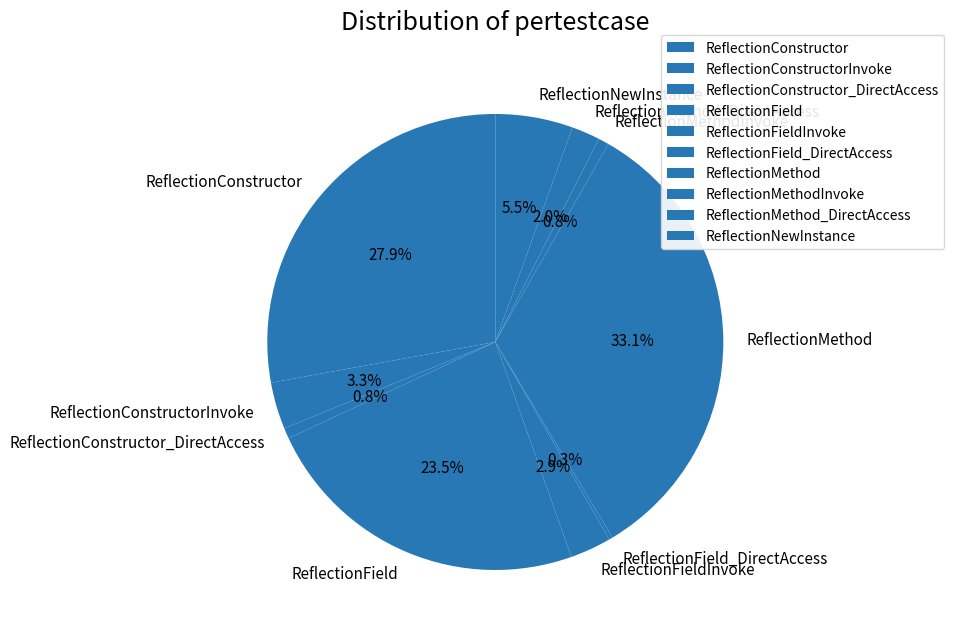

Is ReflectionFieldInvoke the majority of the pie?

No